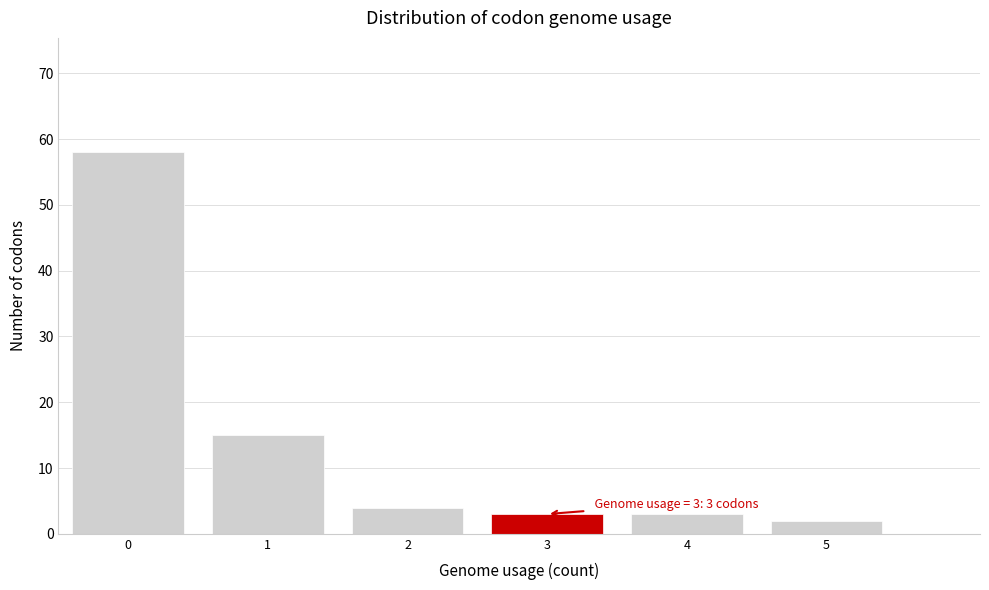

Reading left to right, extract all data points from this chart.

0=58	1=15	2=4	3=3	4=3	5=2